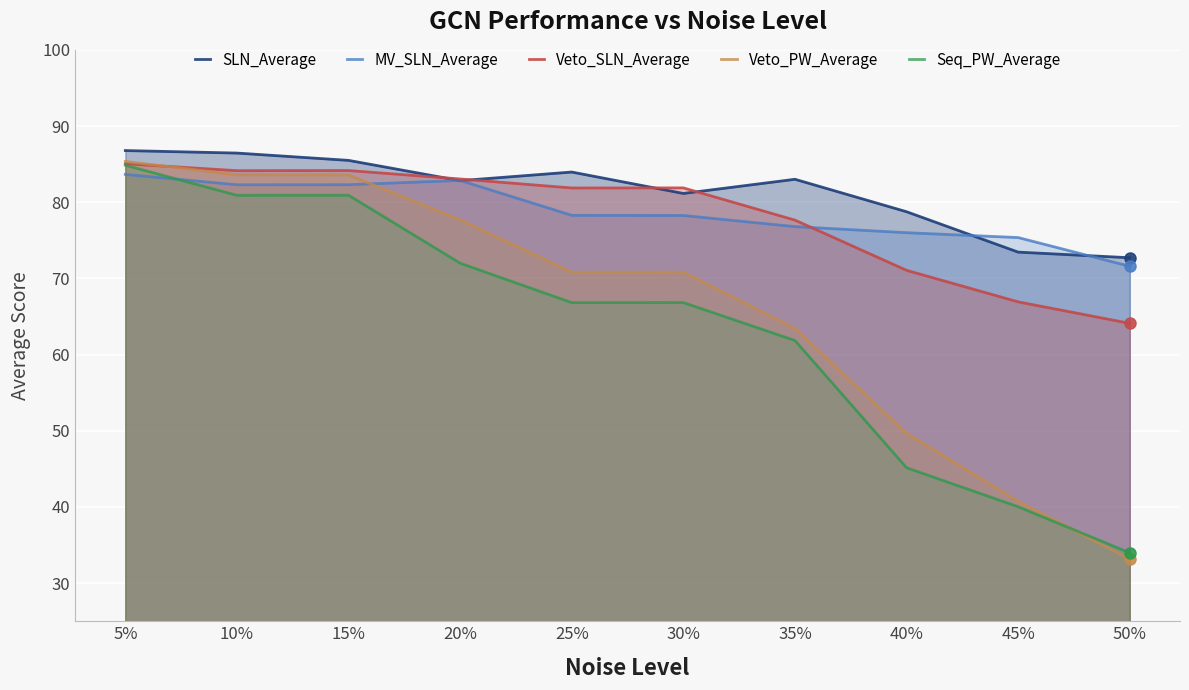

At which label does Veto_SLN_Average first exceed 81?

5%